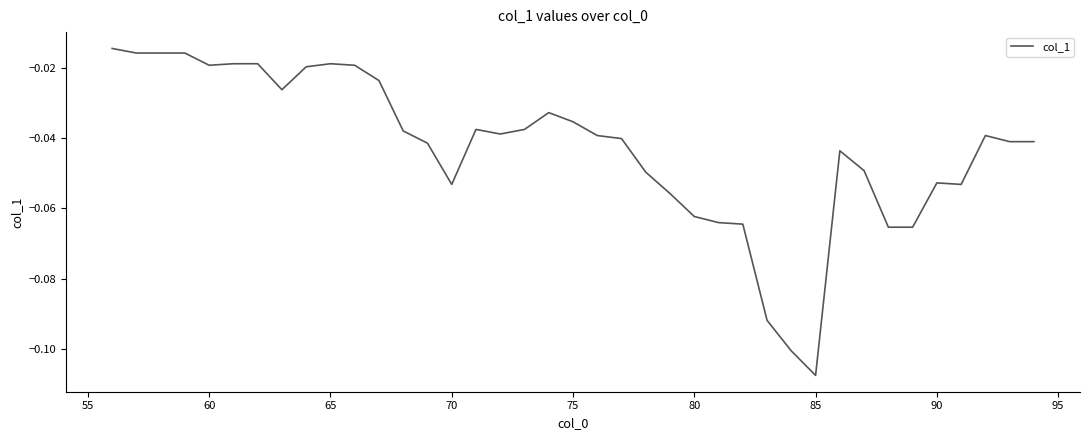

Which category has the lowest value across all series?

85